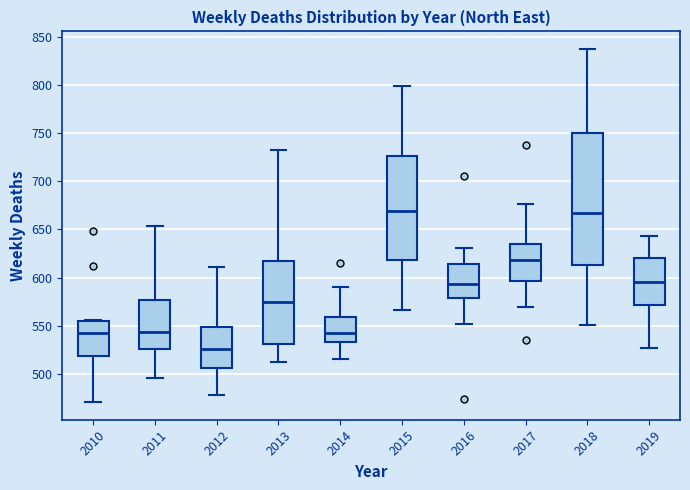

Reading left to right, read every box against the y-axis: the position of its median line, the range the box covers, and the ends of its whiskers. The values are not printed on the chart, so give them approximately, as read against the axis.

2010: median 545, box 520 to 555, whiskers 470 to 555
2011: median 545, box 525 to 575, whiskers 495 to 655
2012: median 525, box 505 to 550, whiskers 480 to 610
2013: median 575, box 530 to 615, whiskers 515 to 730
2014: median 545, box 535 to 560, whiskers 515 to 590
2015: median 670, box 620 to 725, whiskers 565 to 800
2016: median 595, box 580 to 615, whiskers 550 to 630
2017: median 620, box 595 to 635, whiskers 570 to 675
2018: median 665, box 615 to 750, whiskers 550 to 835
2019: median 595, box 570 to 620, whiskers 525 to 645